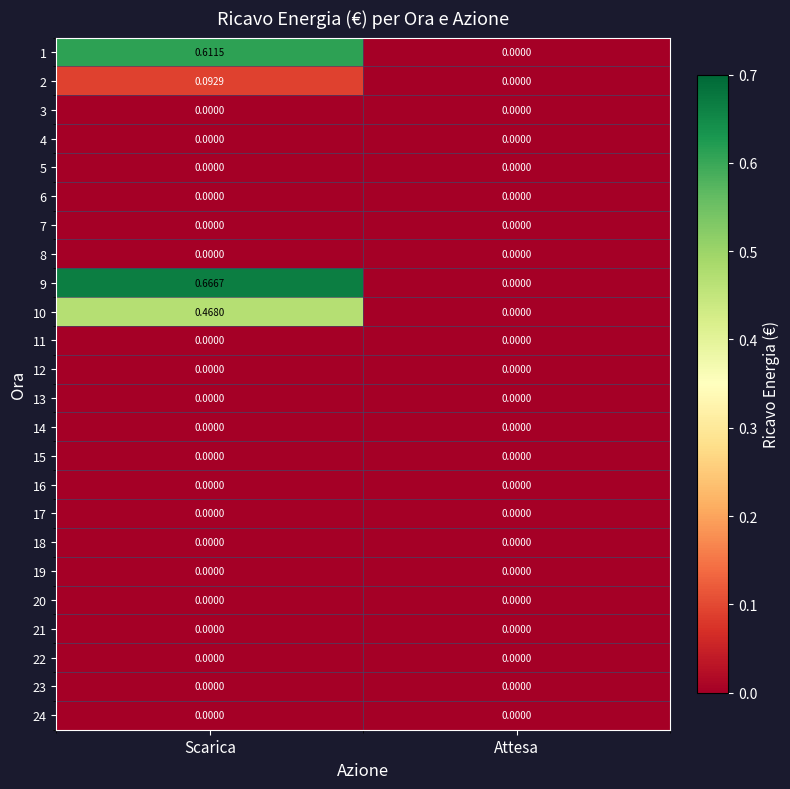

At which category does the chart reach its peak across all series?

Scarica